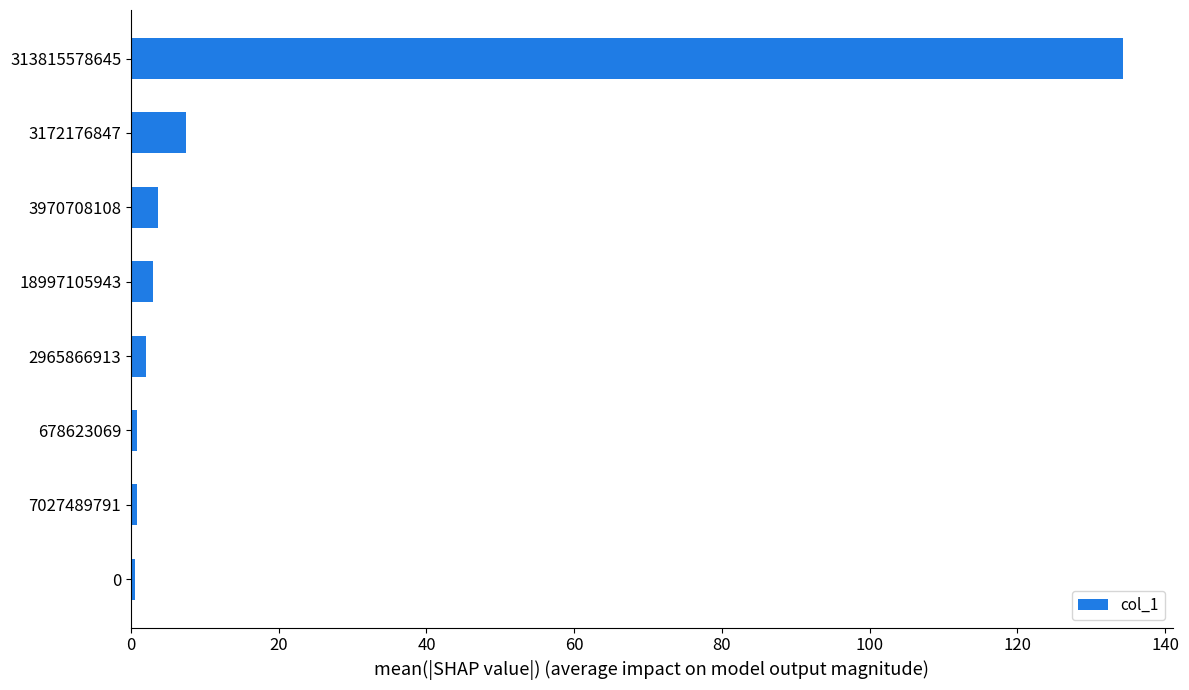

The value at 3970708108 is 3.6. True or false?

True